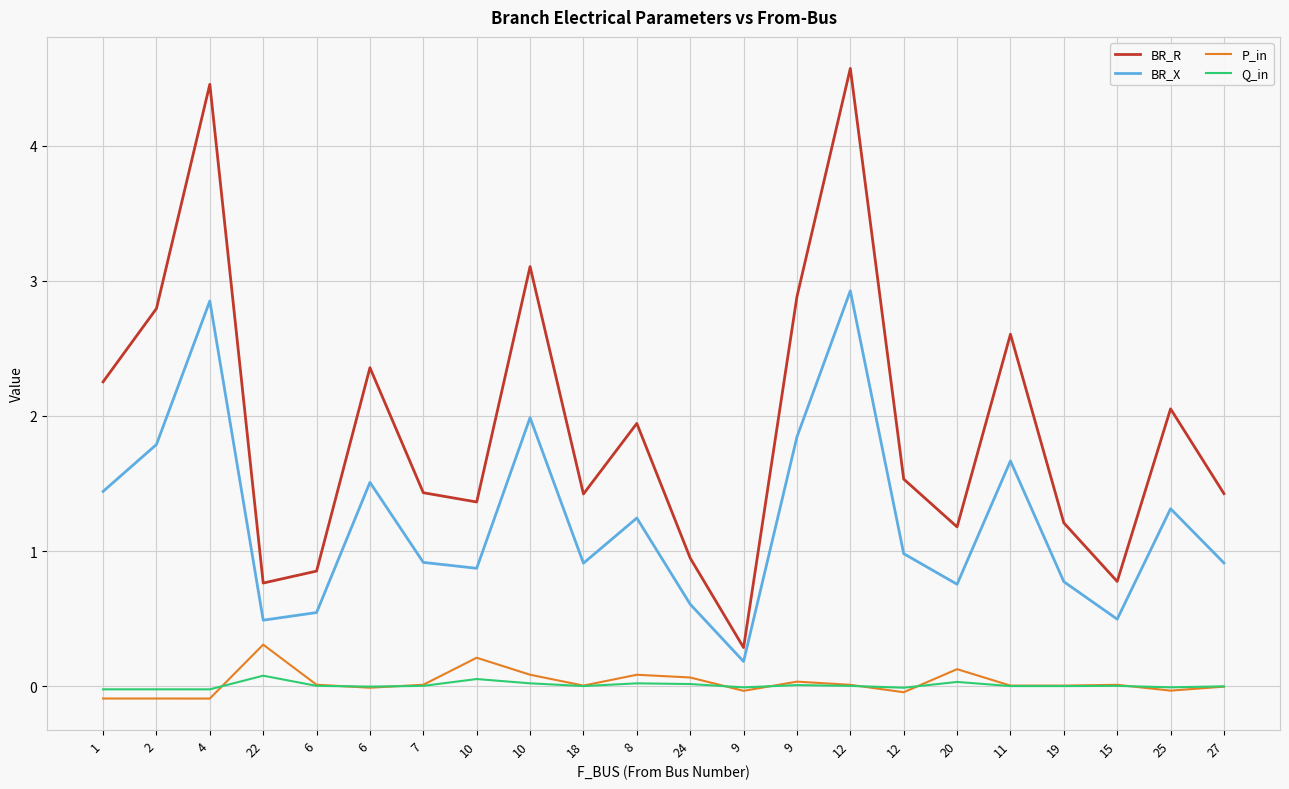

How many interior local peaks does the P_in series have?

6